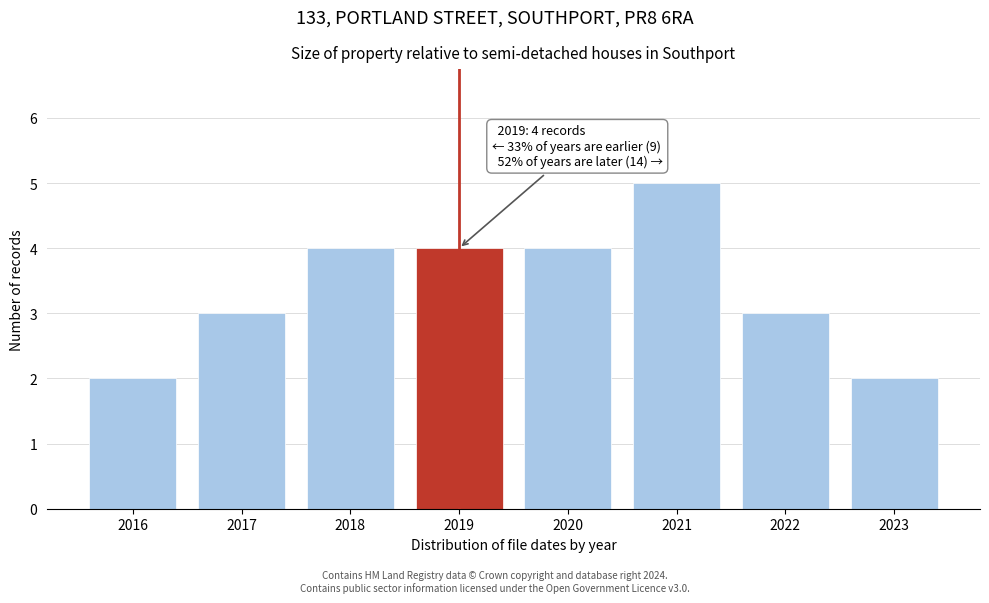

Reading right to left, transcribe all the data shown in this chart.

2	3	5	4	4	4	3	2